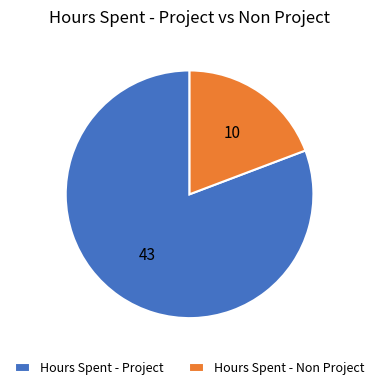

Rank the categories by value from lowest to highest.

Hours Spent - Non Project, Hours Spent - Project